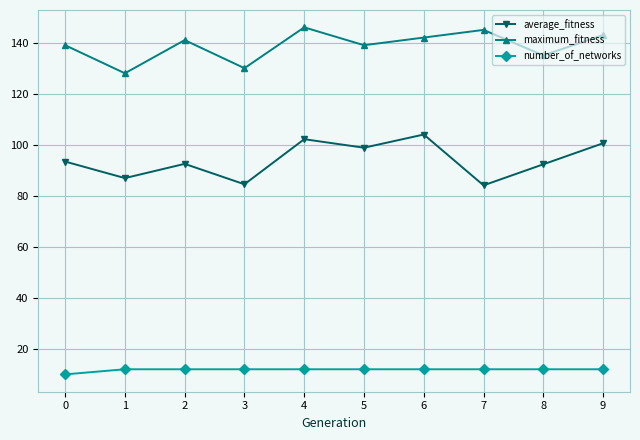

What is the smallest value displayed?

10.0